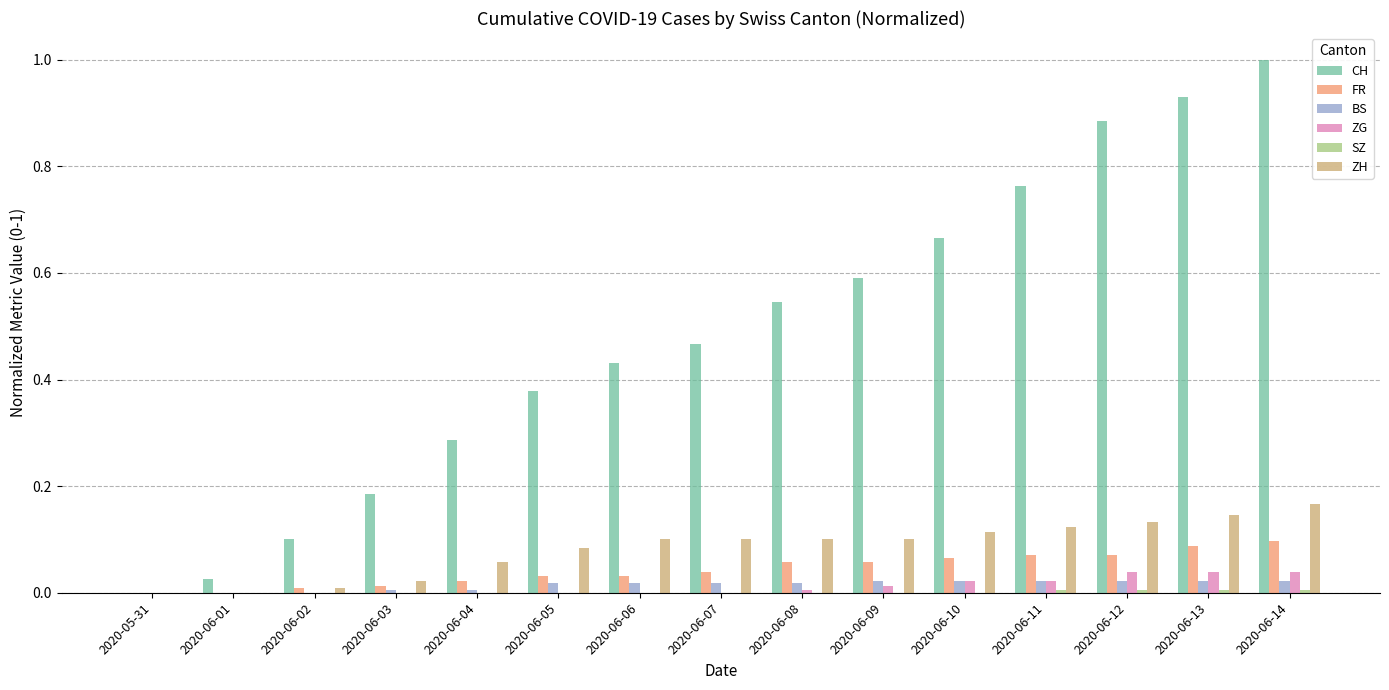

At which label does CH reach its peak?

2020-06-14